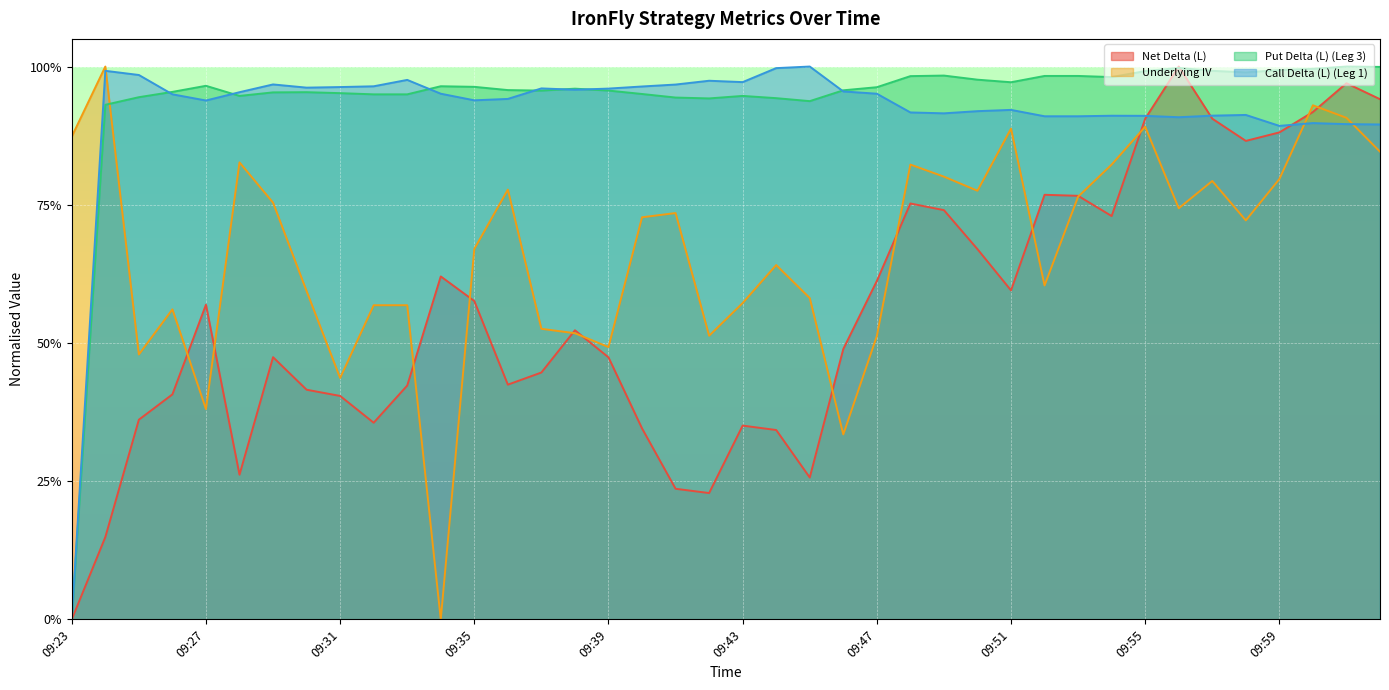

How many series are shown in this chart?

4